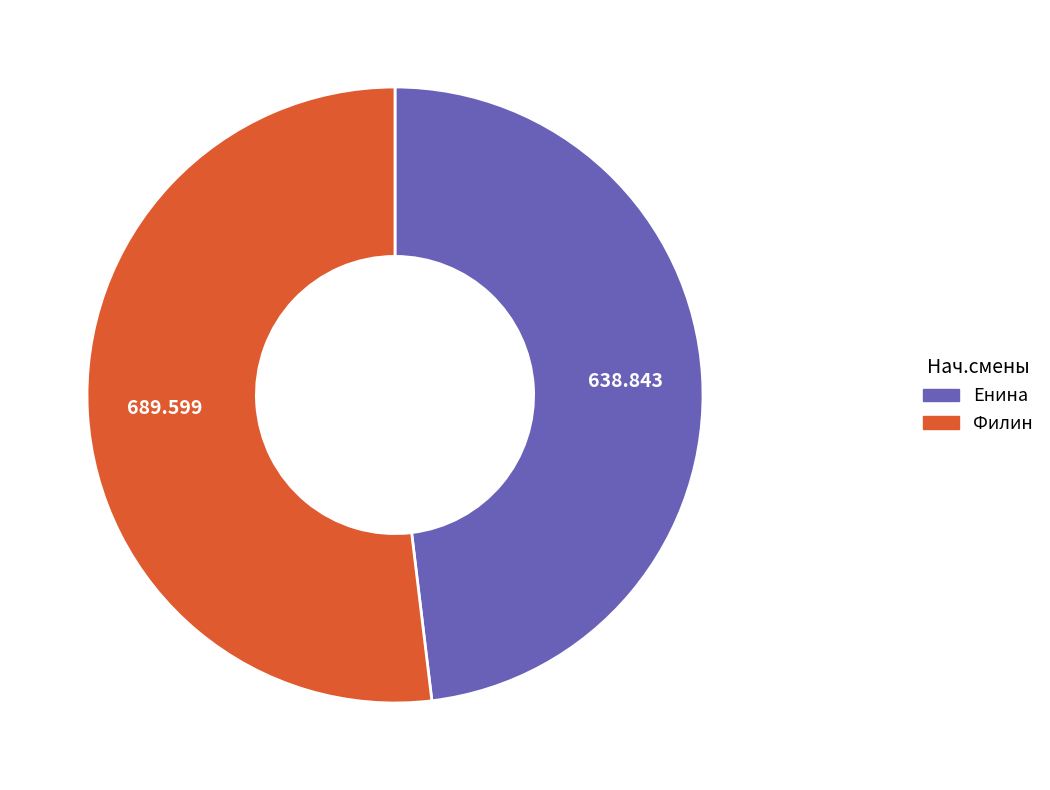

Does Енина represent more than half of the total?

No